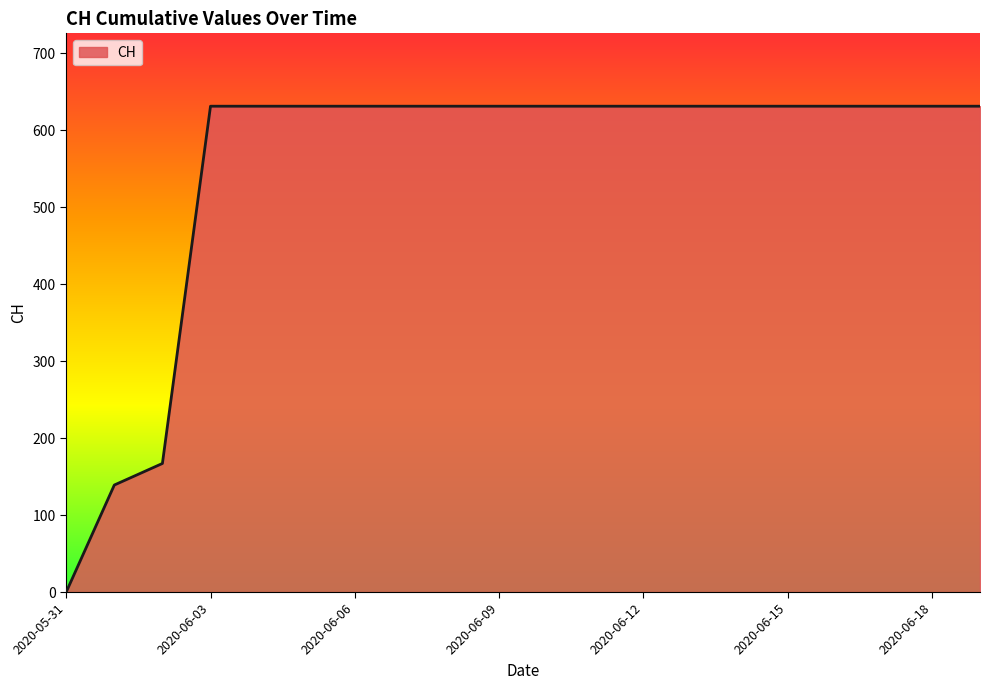

What is the maximum value shown in the chart?

631